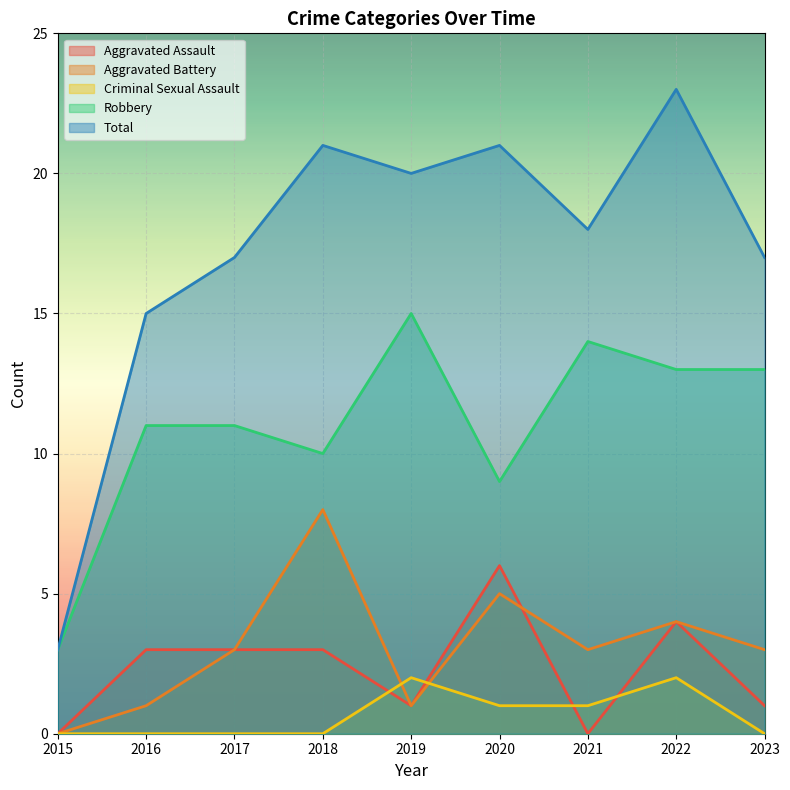

What is the average value of the Robbery series?

11